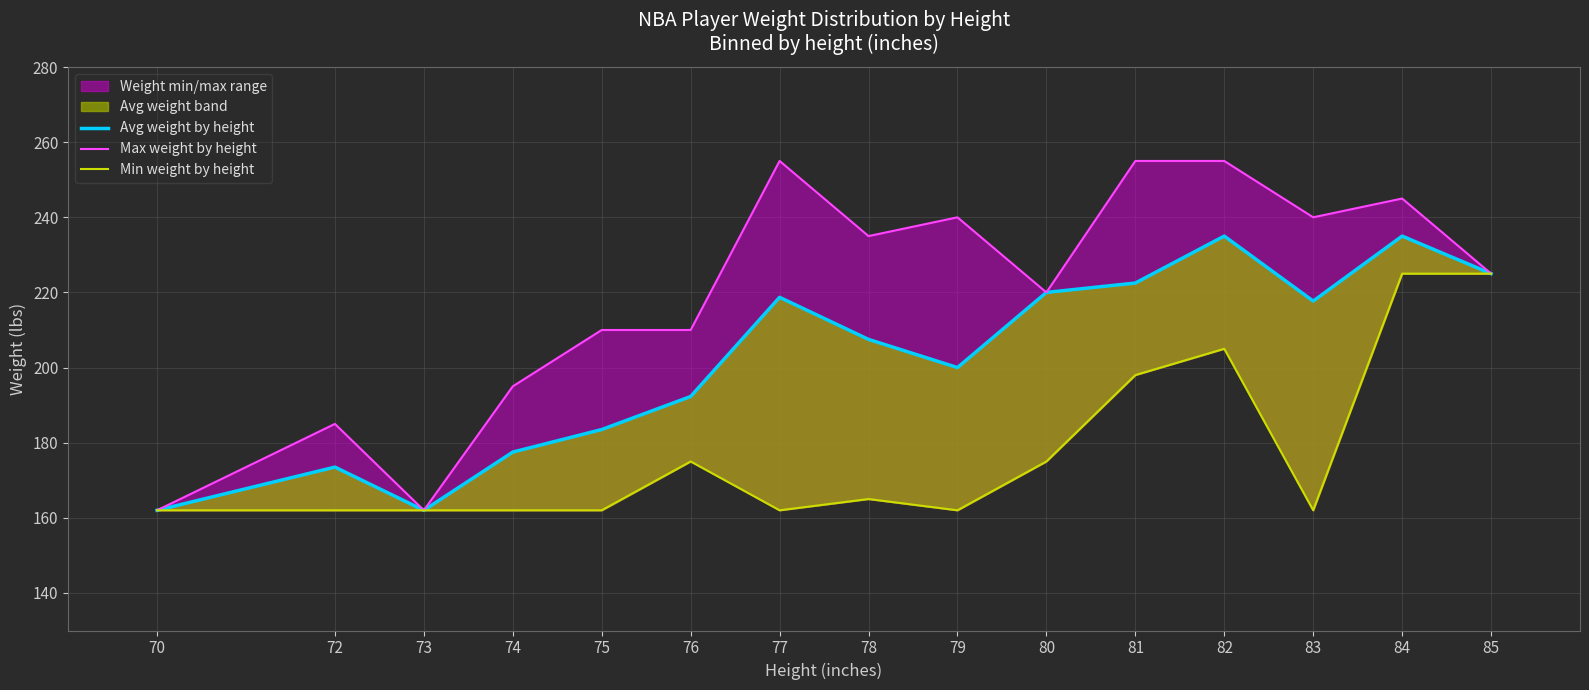

At 76, list the series in order from smallest to largest.

Min weight by height, Avg weight by height, Max weight by height